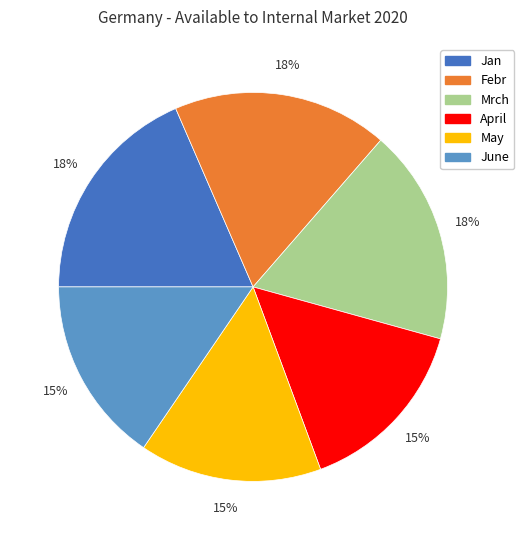

Do Jan and April together represent more than half of the pie?

No